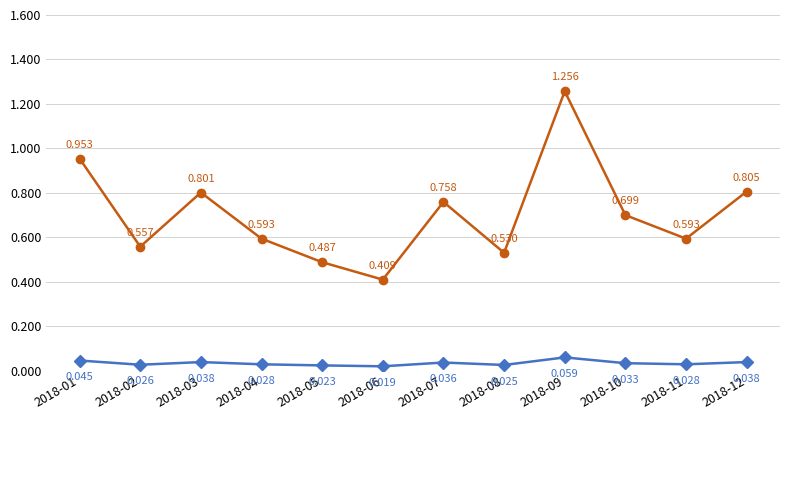

How many series are shown in this chart?

2